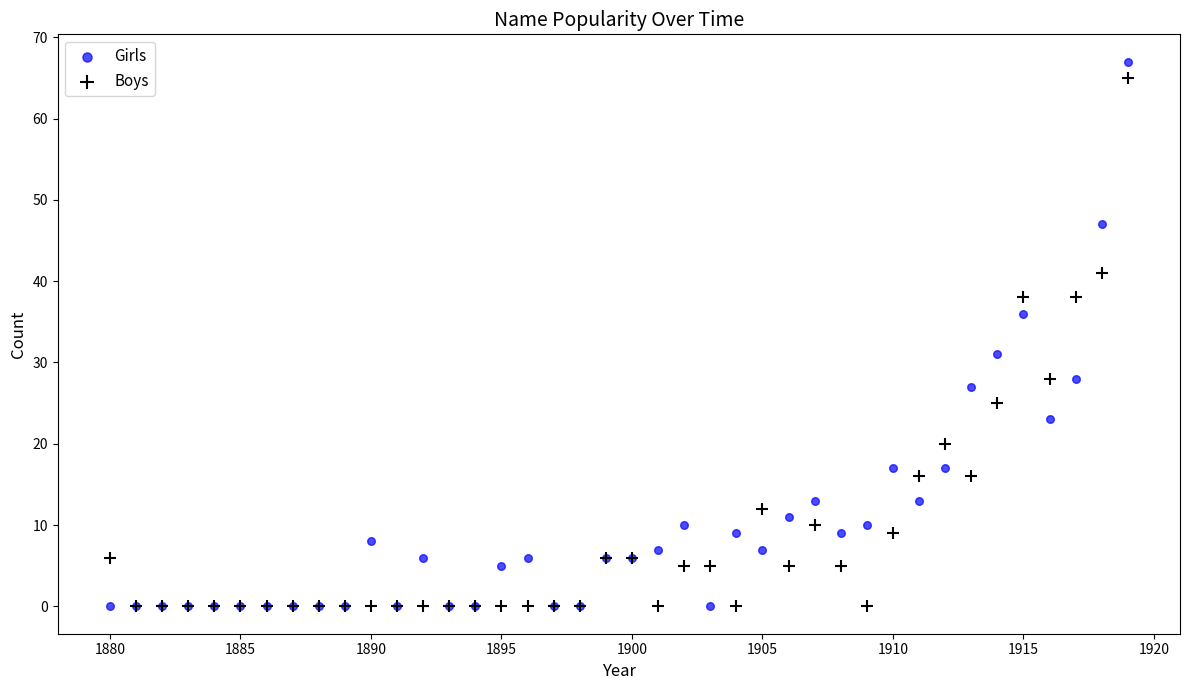

In the Girls series, what Y value is closest to 33?

31